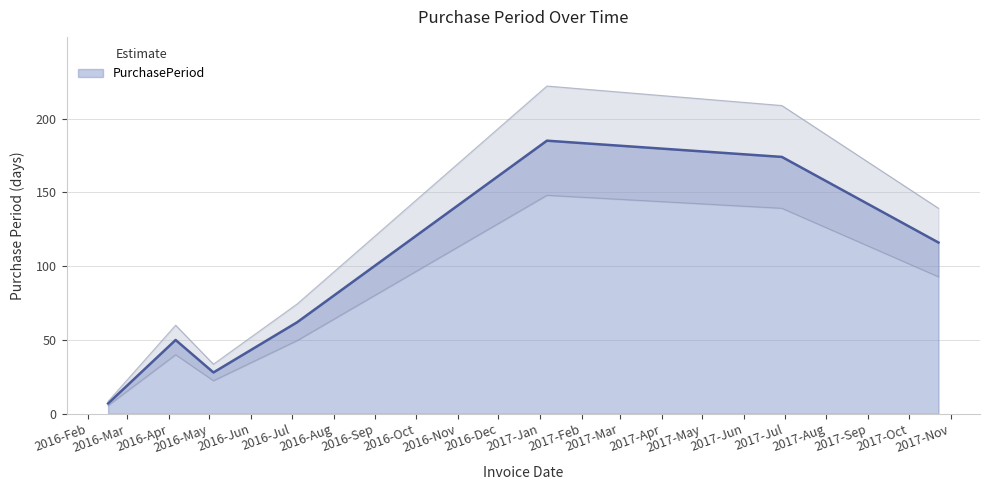

True or false: there are more than 2 points higher than both neighbors.

False